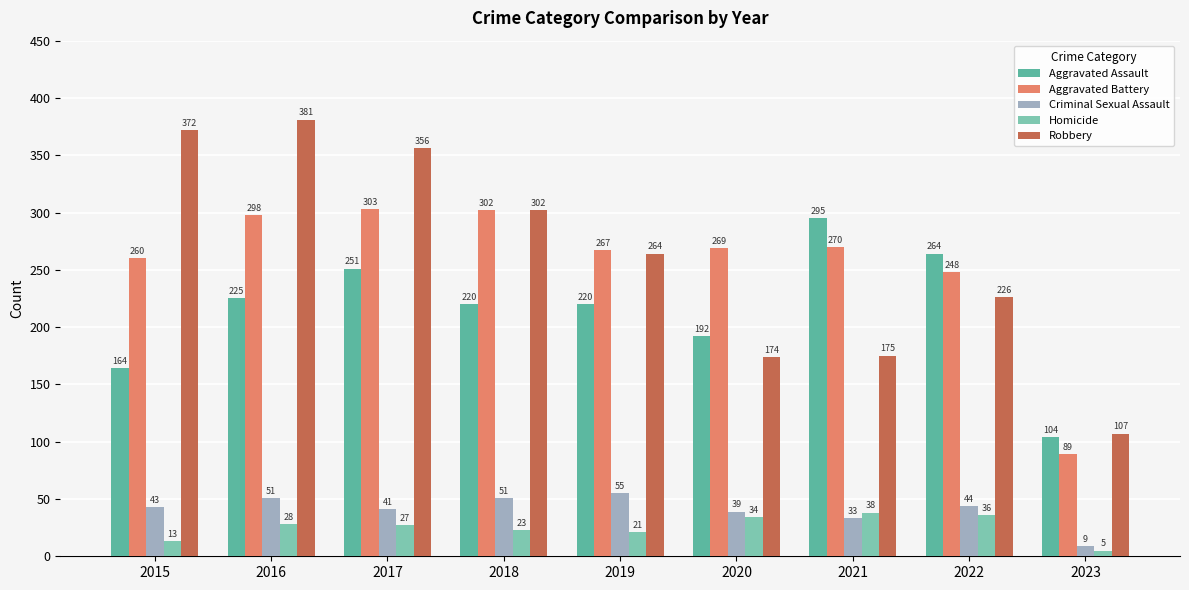

Reading right to left, what are all the values shown in this chart?

Aggravated Assault: 2023=104	2022=264	2021=295	2020=192	2019=220	2018=220	2017=251	2016=225	2015=164
Aggravated Battery: 2023=89	2022=248	2021=270	2020=269	2019=267	2018=302	2017=303	2016=298	2015=260
Criminal Sexual Assault: 2023=9	2022=44	2021=33	2020=39	2019=55	2018=51	2017=41	2016=51	2015=43
Homicide: 2023=5	2022=36	2021=38	2020=34	2019=21	2018=23	2017=27	2016=28	2015=13
Robbery: 2023=107	2022=226	2021=175	2020=174	2019=264	2018=302	2017=356	2016=381	2015=372